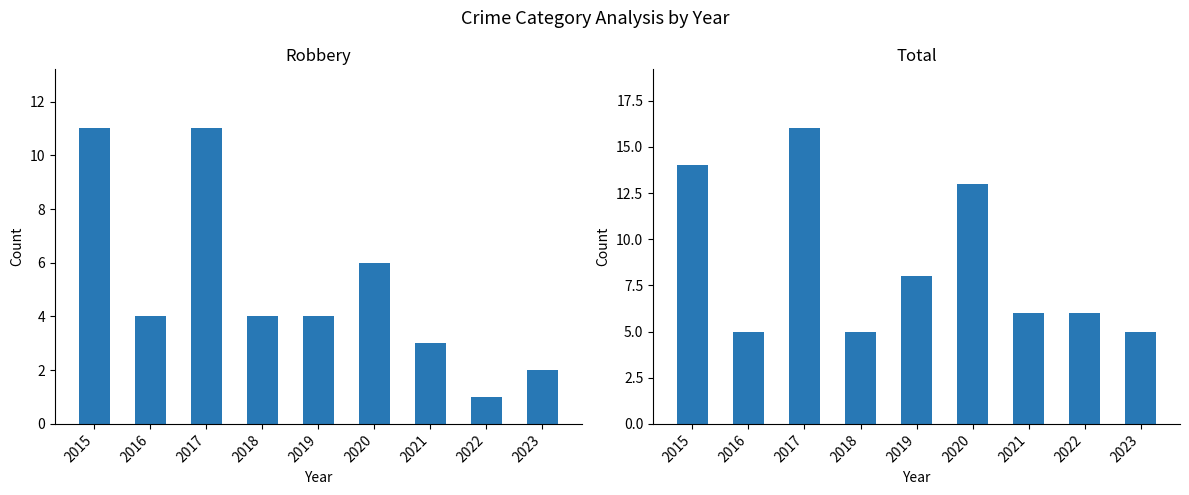

Which has a higher value, 2015 or 2021?

2015